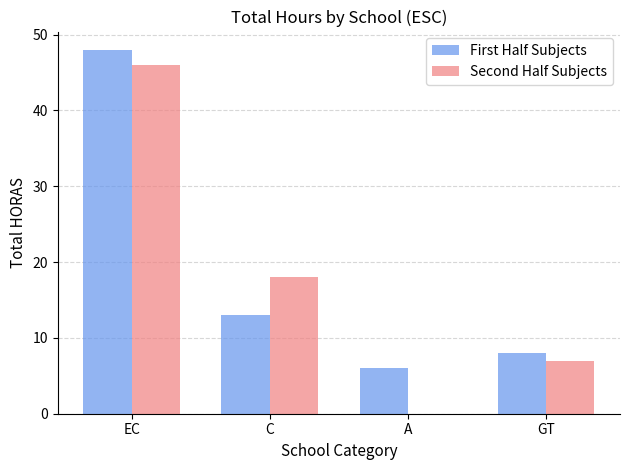

What is the greatest value displayed?

48